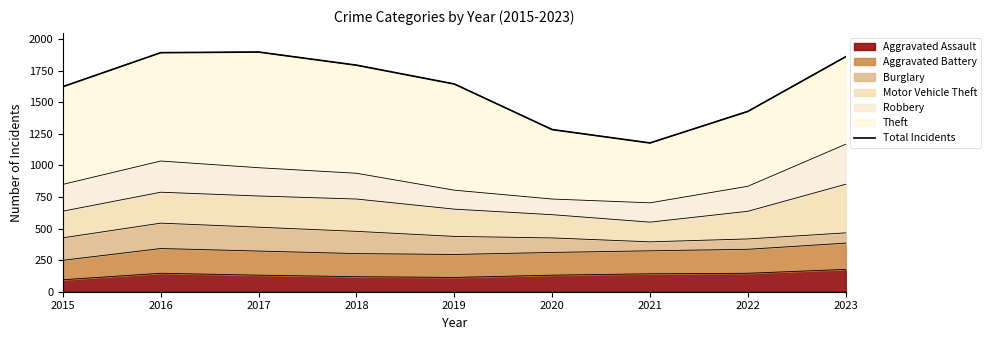

Reading right to left, extract all data points from this chart.

2023=1861	2022=1428	2021=1178	2020=1284	2019=1645	2018=1794	2017=1898	2016=1893	2015=1624